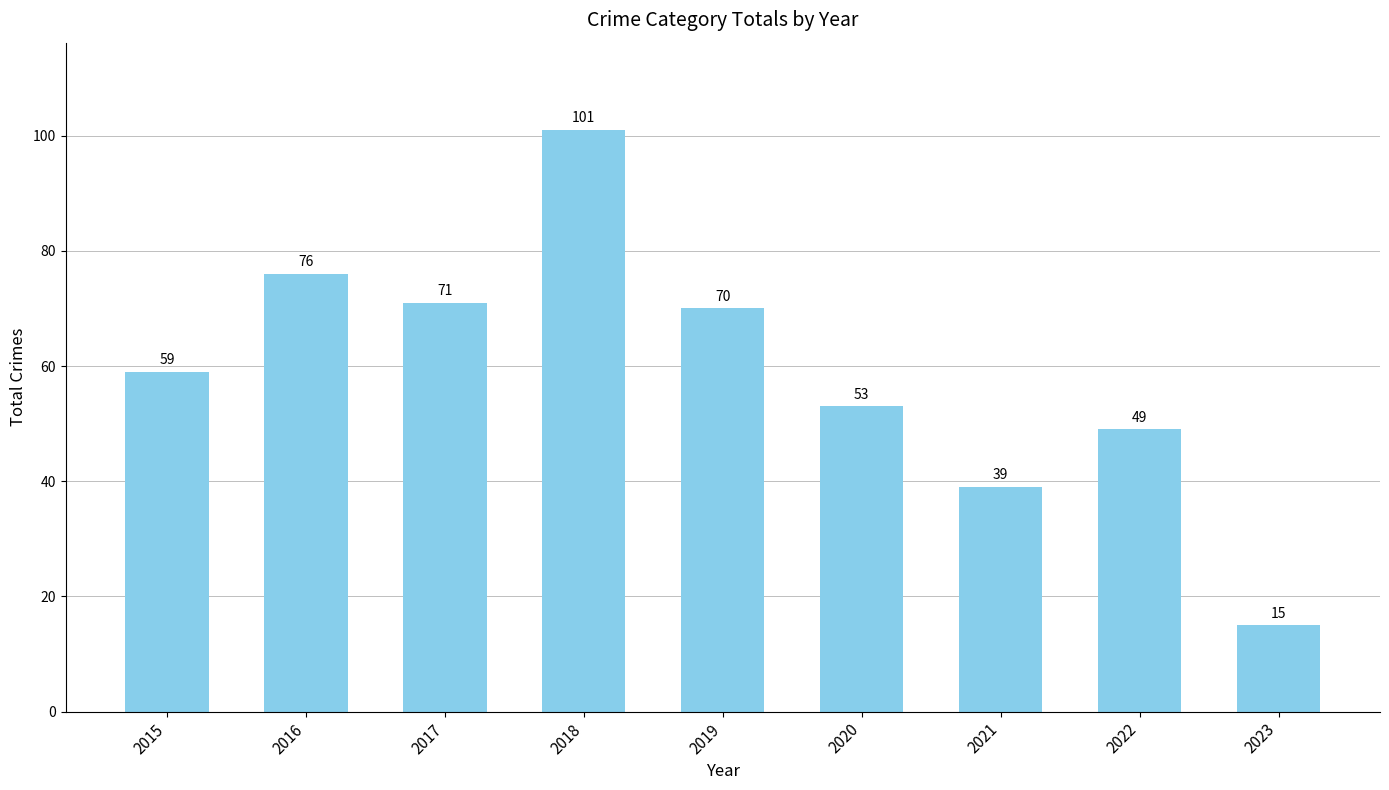

Reading left to right, transcribe all the data shown in this chart.

59	76	71	101	70	53	39	49	15